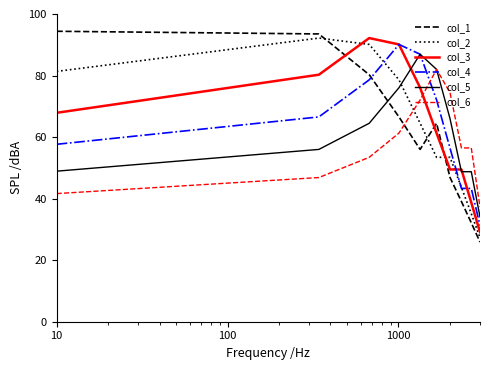

Which series ends up on top after the final intersection of col_3 and col_6?

col_6